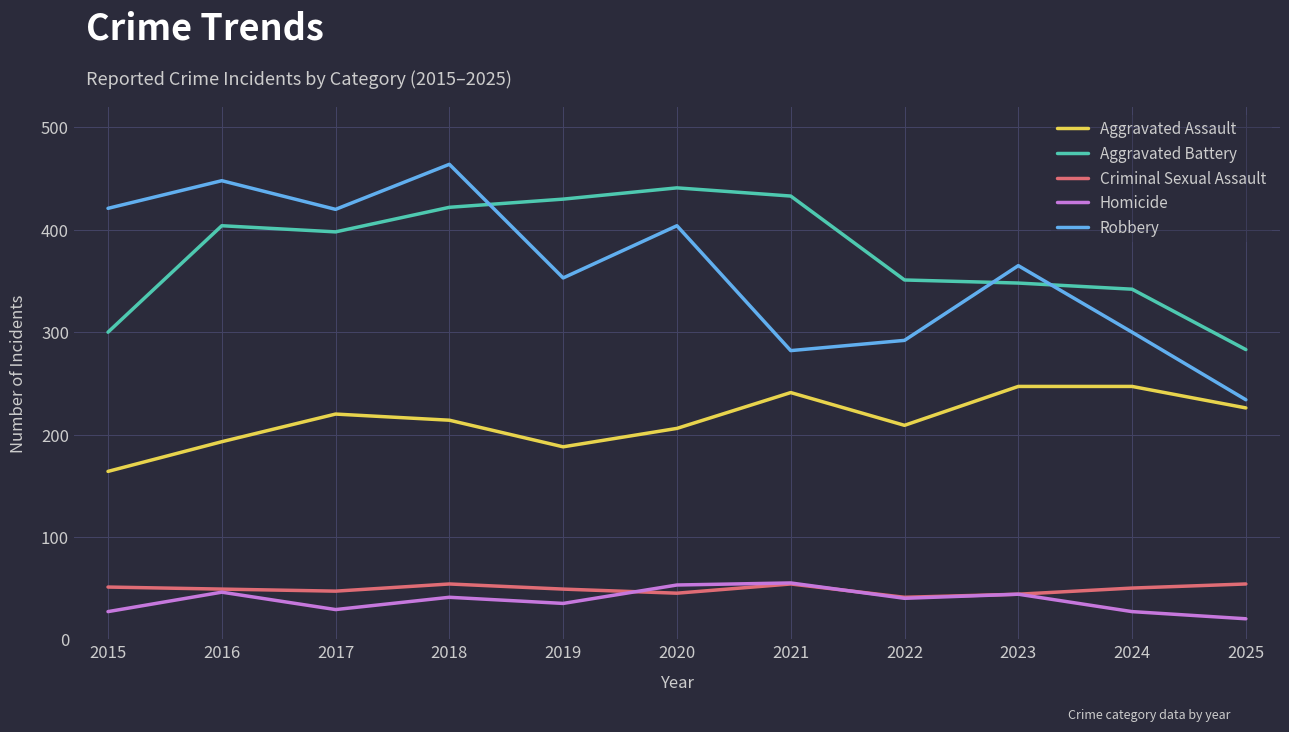

Is this an area chart (filled region under the line)?

No